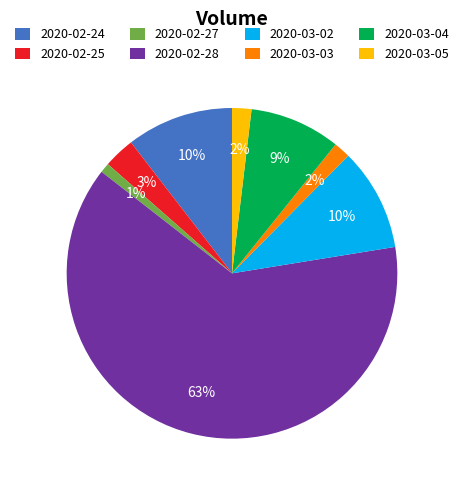

True or false: 2020-03-05 accounts for 10% of the total.

False